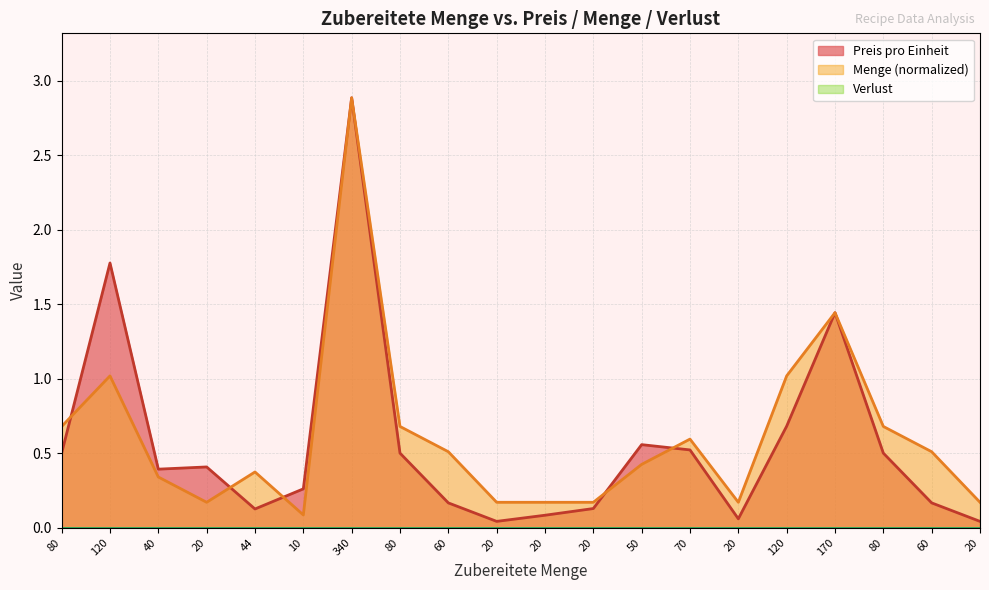

What is the label of the 16th point from the right?

44